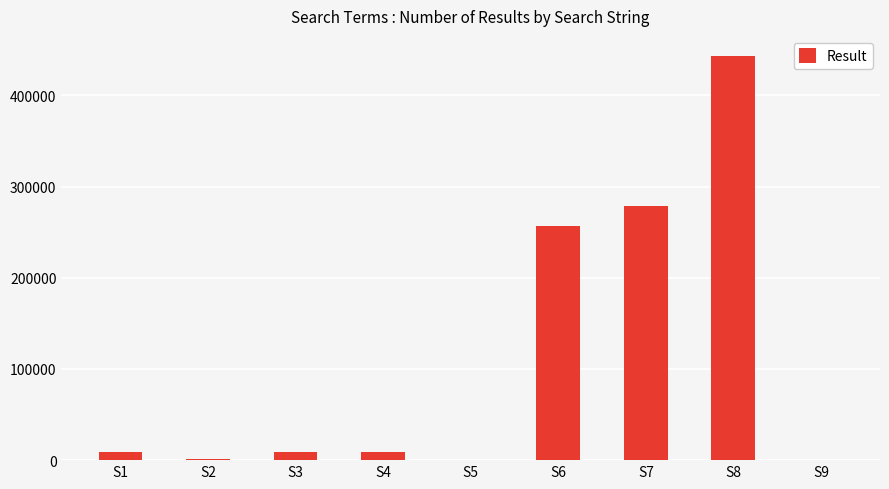

Is it true that the value at S2 is 1098?

True